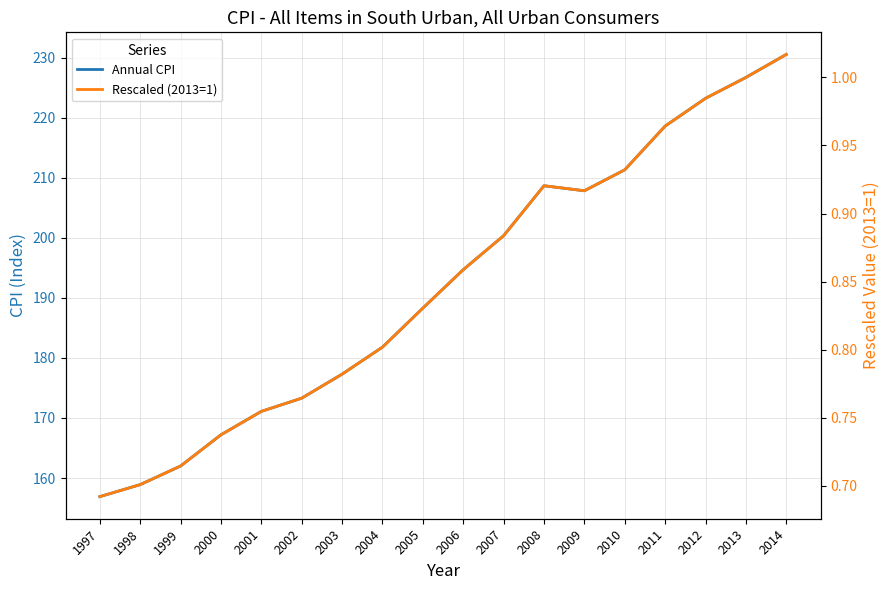

List the series in order of their peak value, highest first.

Annual CPI, Rescaled (2013=1)